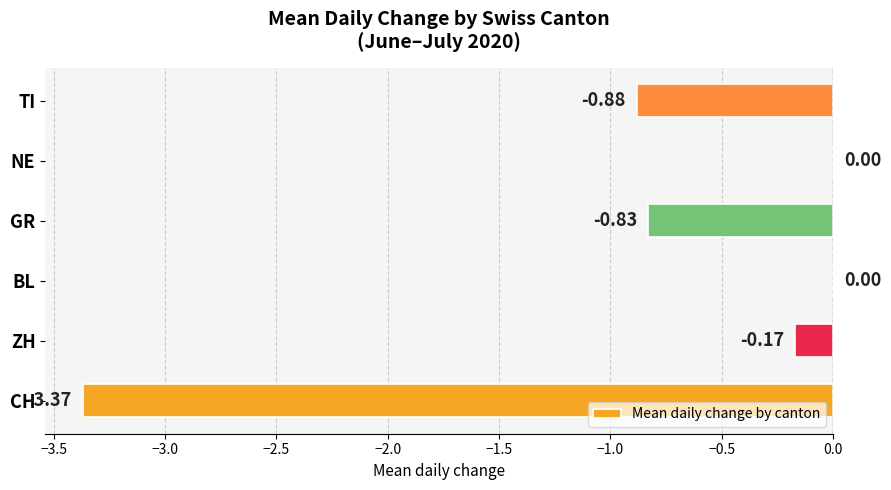

What is the change in value from ZH to NE?

+0.2